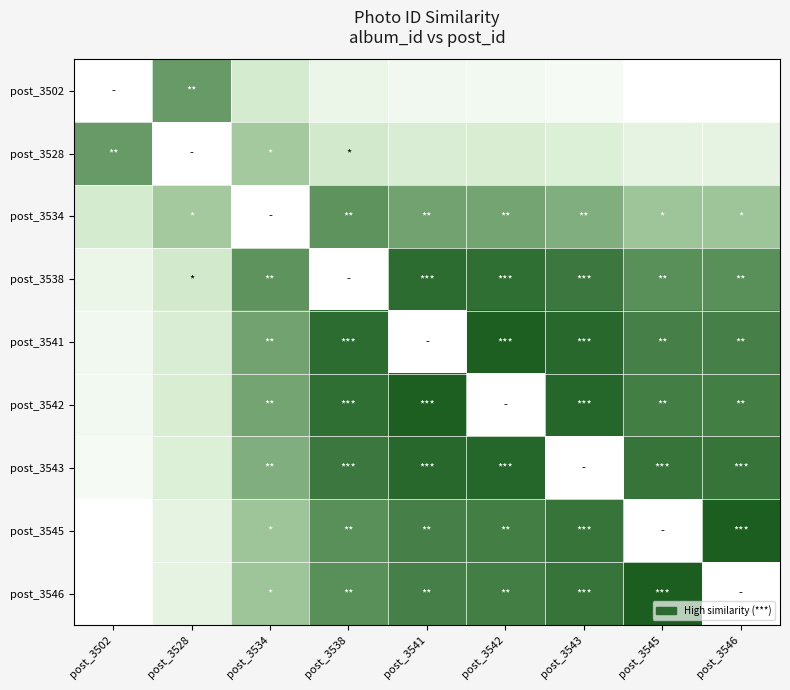

What is the maximum value shown in the chart?

1.0